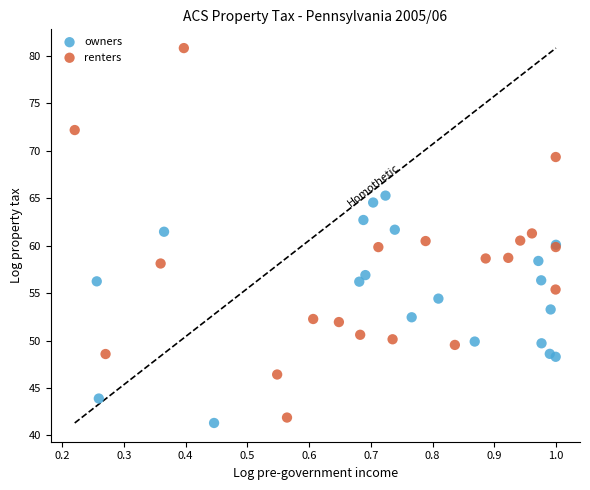

Which series has the largest Y range (max minus min)?

renters